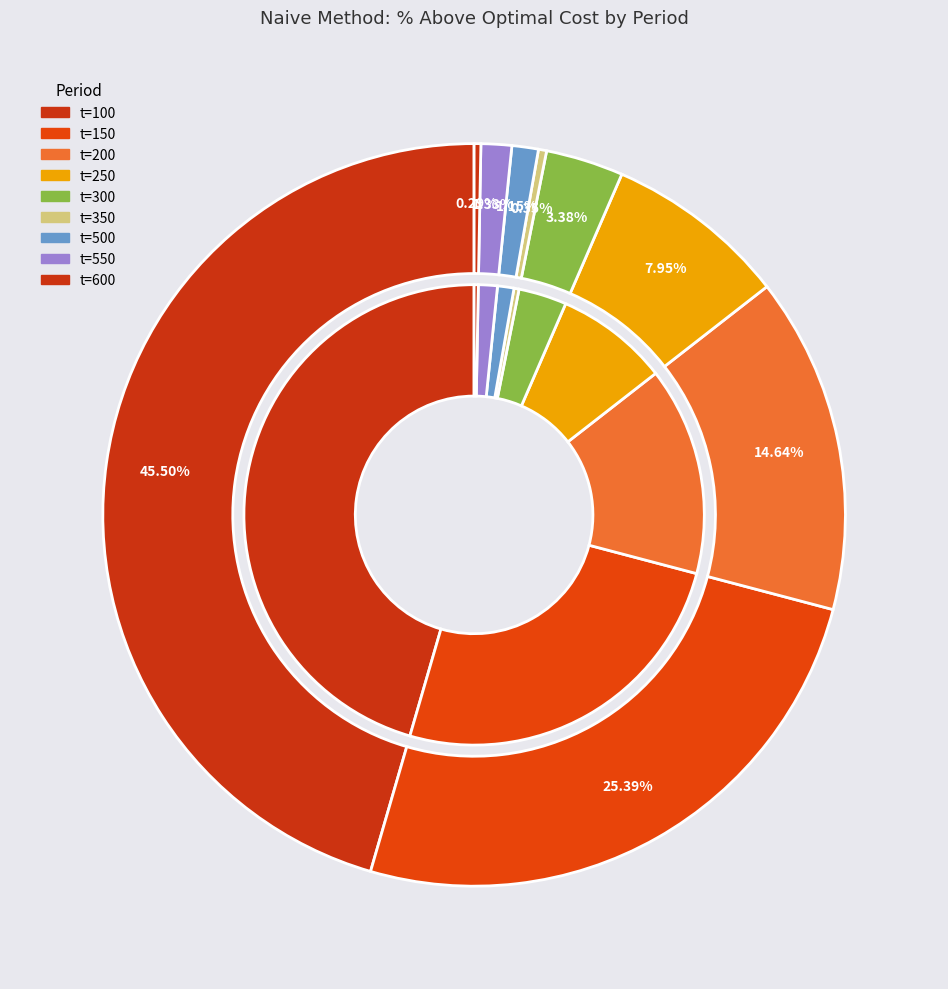

Is there a majority slice in this chart?

No